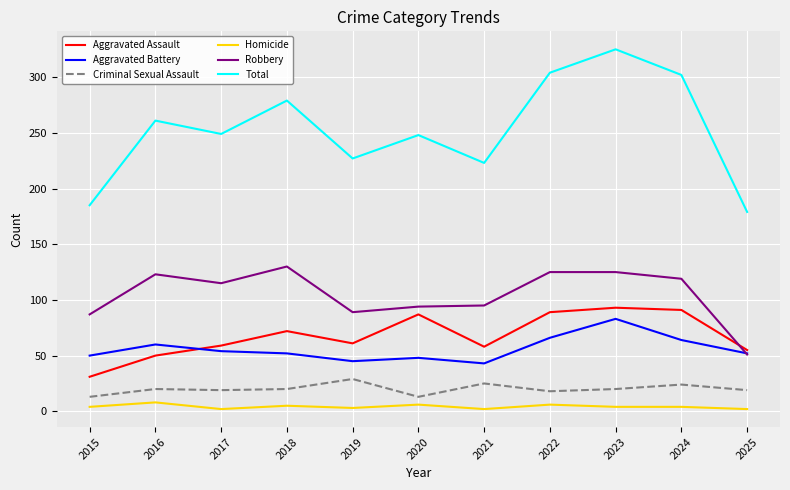

What is the difference between the Total values at 2021 and 2024?

79